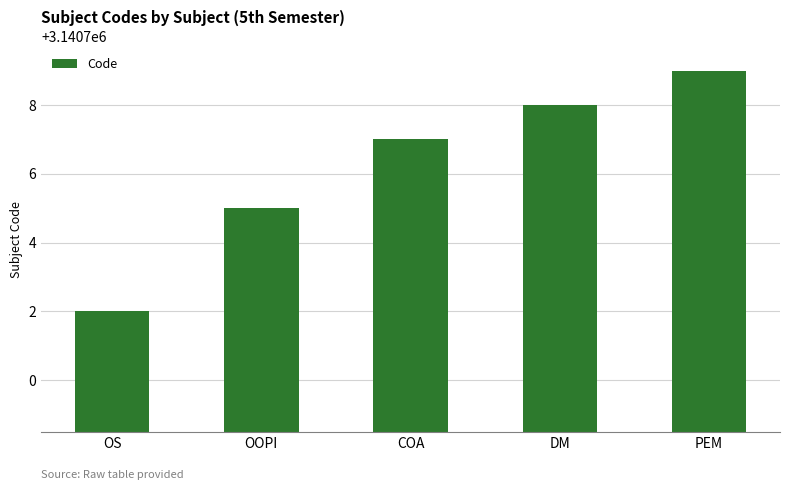

What is the difference between the maximum and minimum values?

7